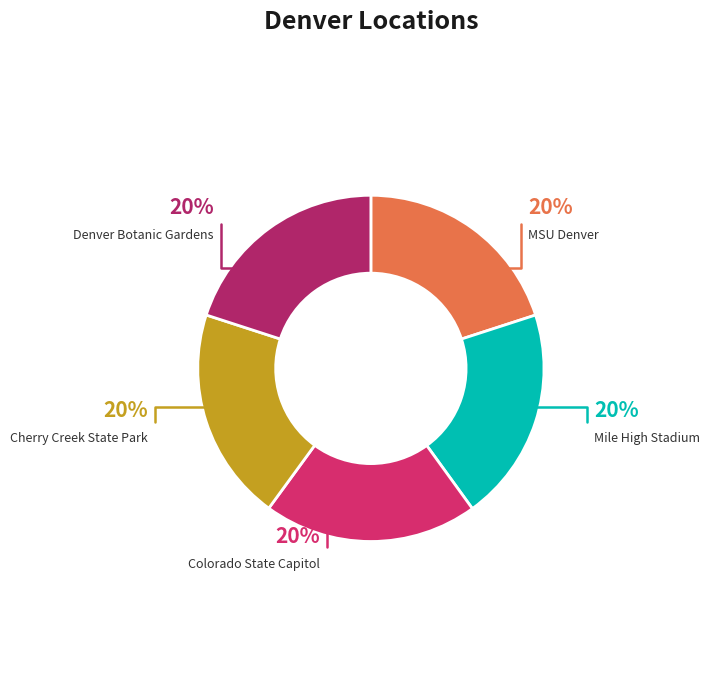

To the nearest percent, what percentage of the pie is Denver Botanic Gardens?

20%